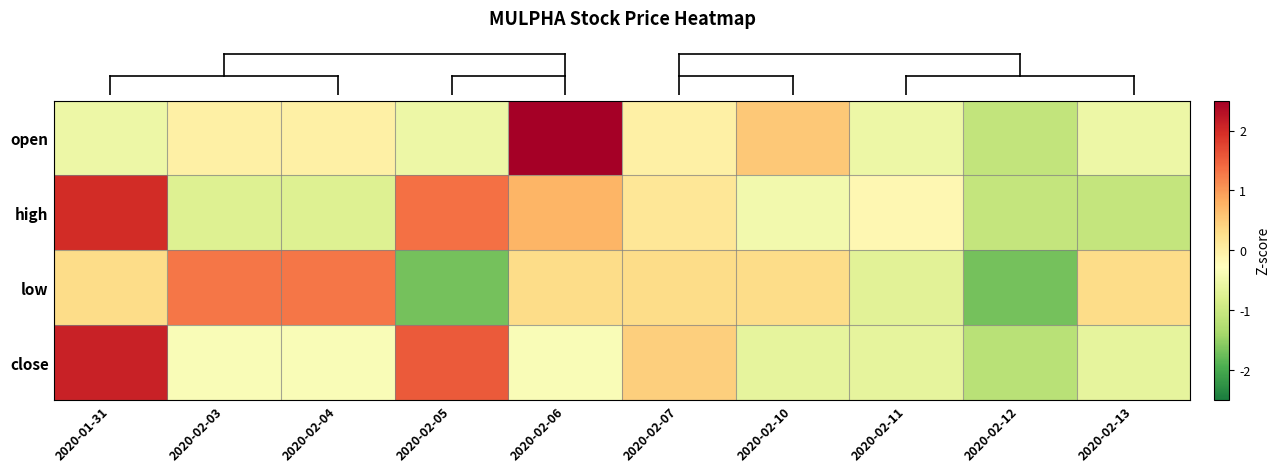

Between 2020-02-13 and 2020-02-10, which is larger?

2020-02-10